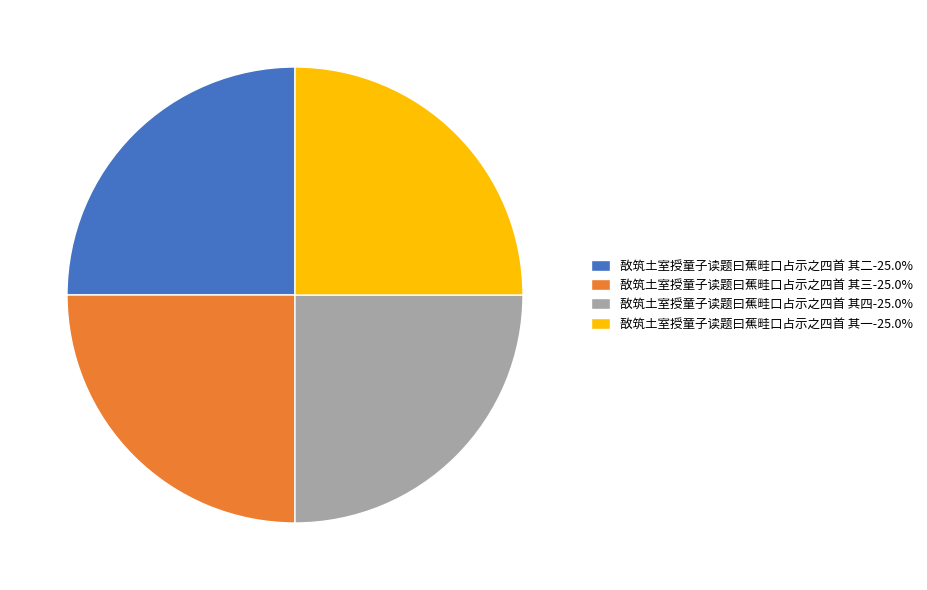

Approximately how many times larger is the value at 敔筑土室授童子读题曰蕉畦口占示之四首 其一-25.0% compared to 敔筑土室授童子读题曰蕉畦口占示之四首 其二-25.0%?

1.0